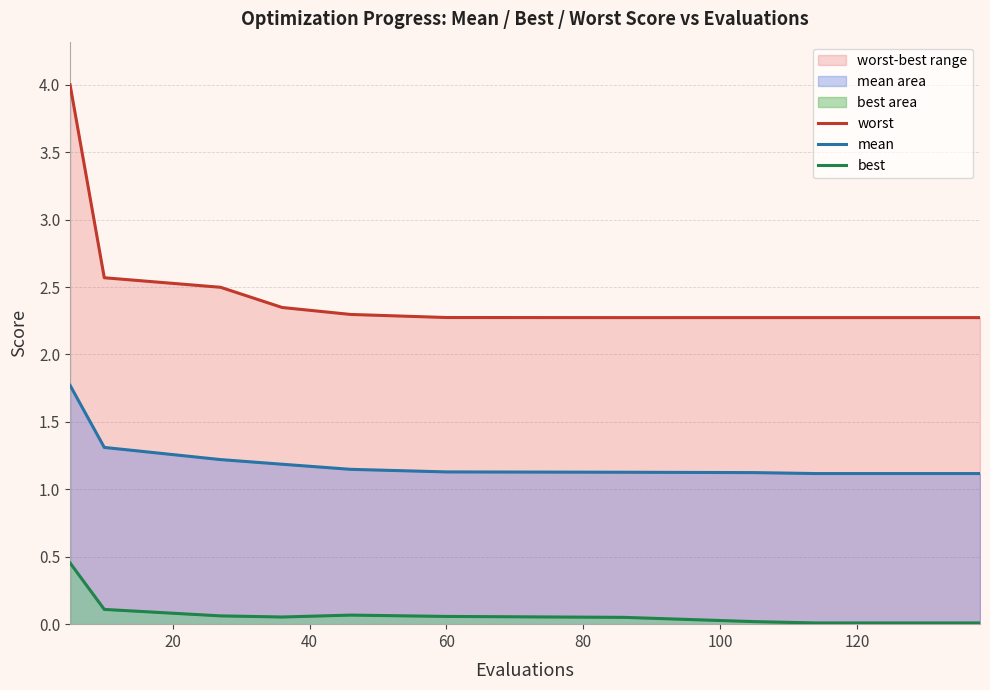

Does the chart have visible grid lines?

Yes